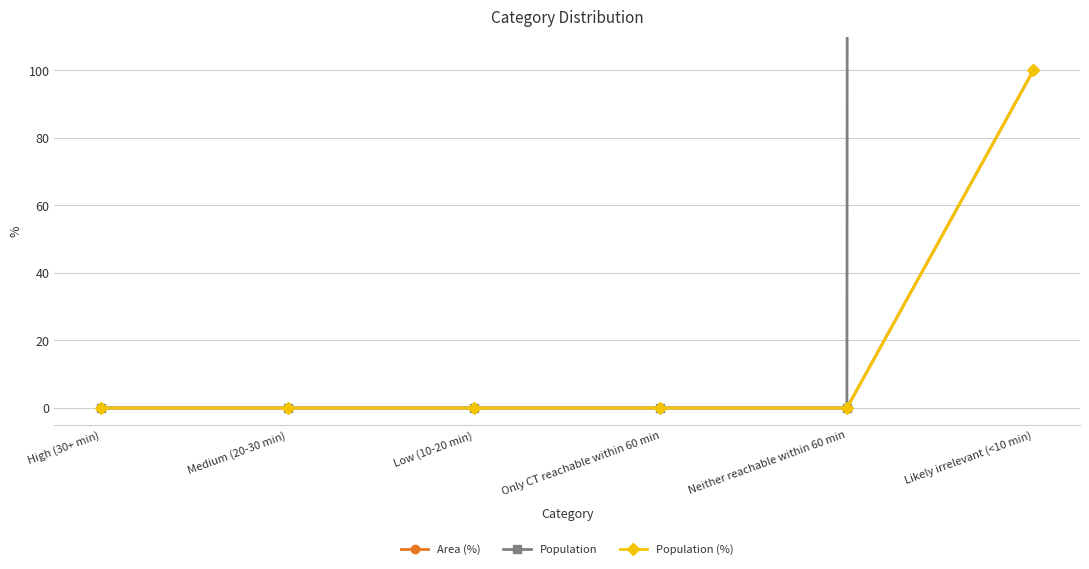

True or false: Area (%) and Population (%) intersect in this chart.

False